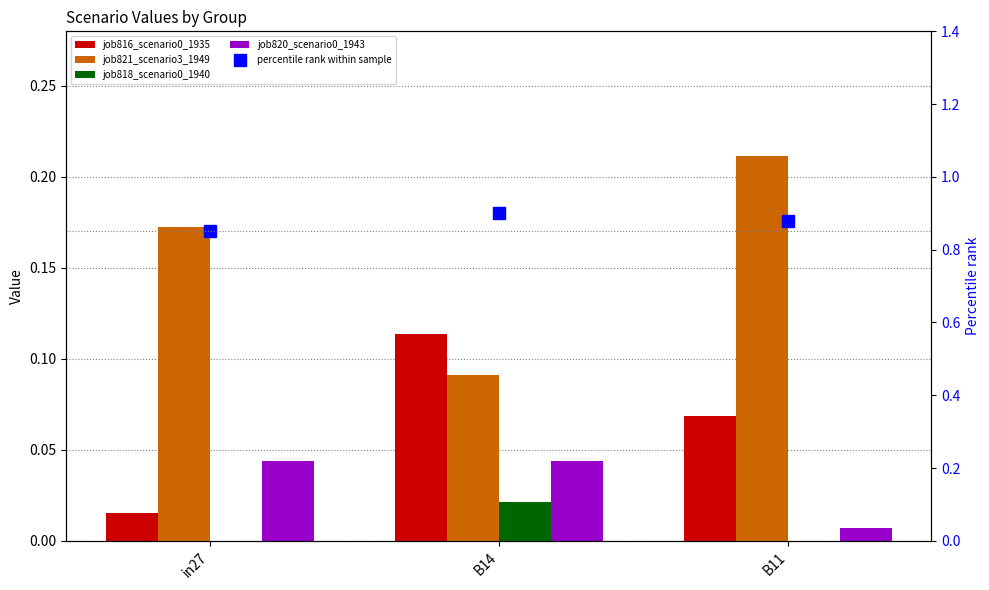

What is the highest value of the percentile rank within sample series?

0.9